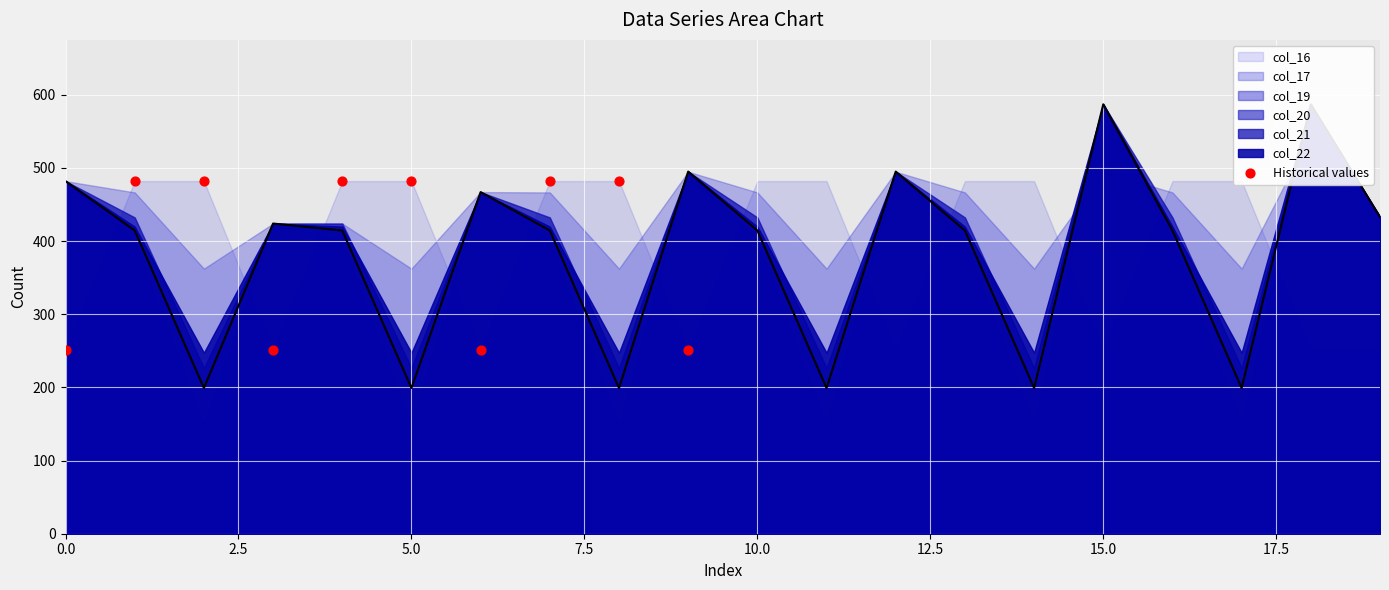

What is the change in value from 10.0 to 9?

-231.1